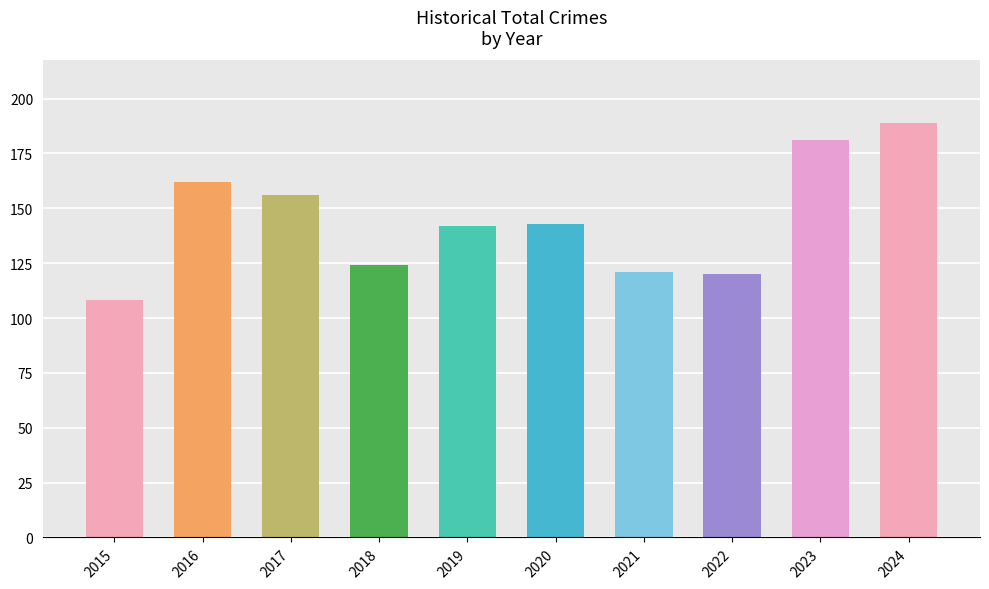

Reading right to left, transcribe all the data shown in this chart.

2024=189	2023=181	2022=120	2021=121	2020=143	2019=142	2018=124	2017=156	2016=162	2015=108